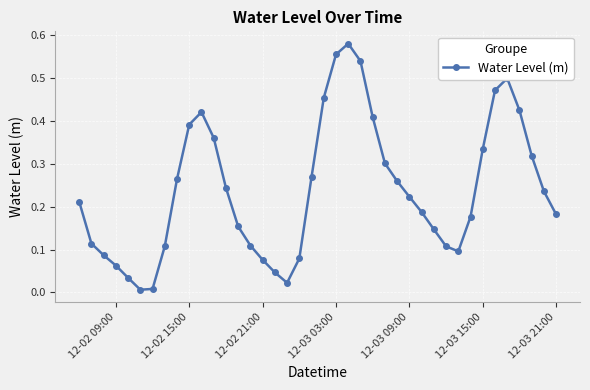

What is the sum of all values?

9.6